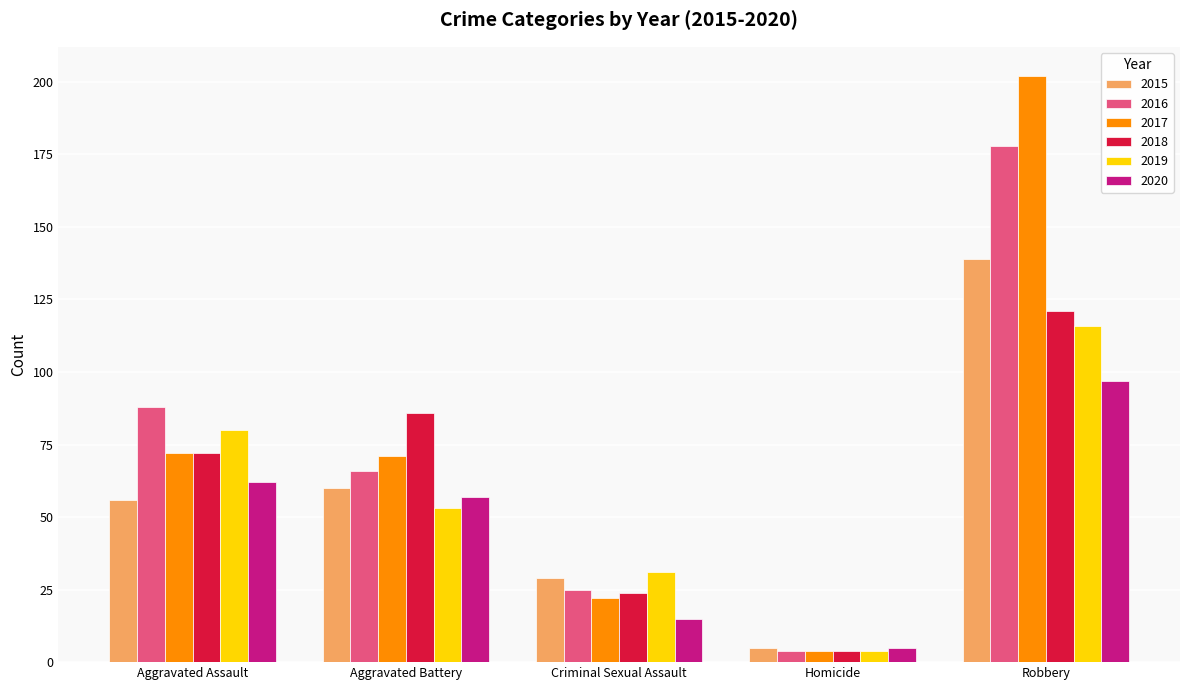

At which label does 2020 reach its peak?

Robbery